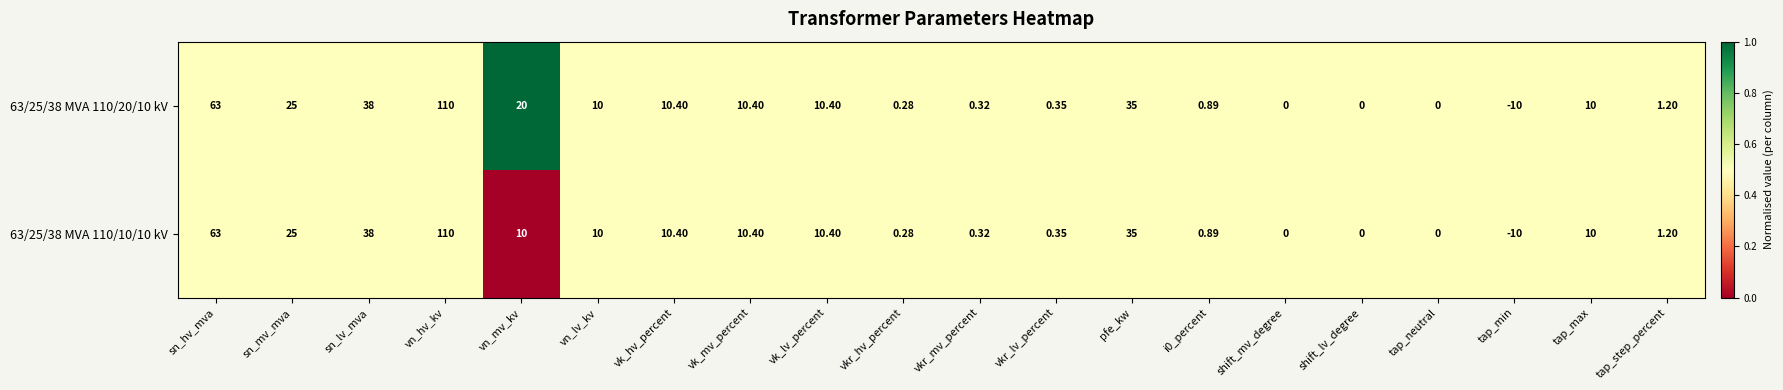

At which label is 63/25/38 MVA 110/10/10 kV closest to 50?

sn_lv_mva